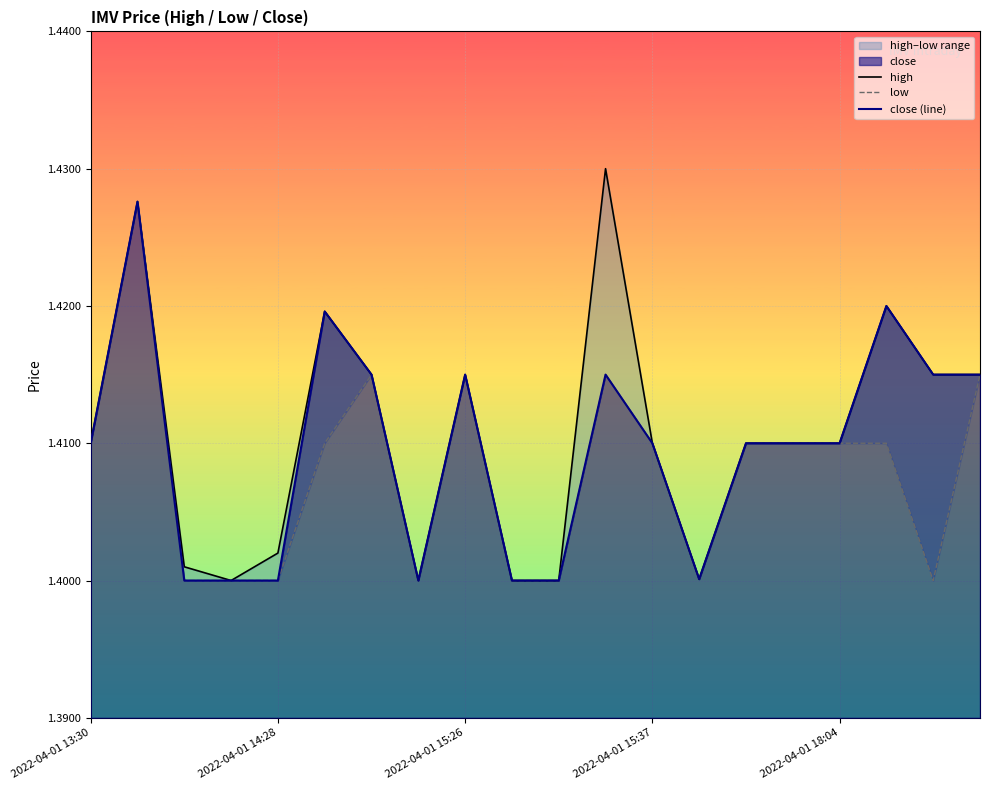

At 11, list the series in order from smallest to largest.

low, close (line), high